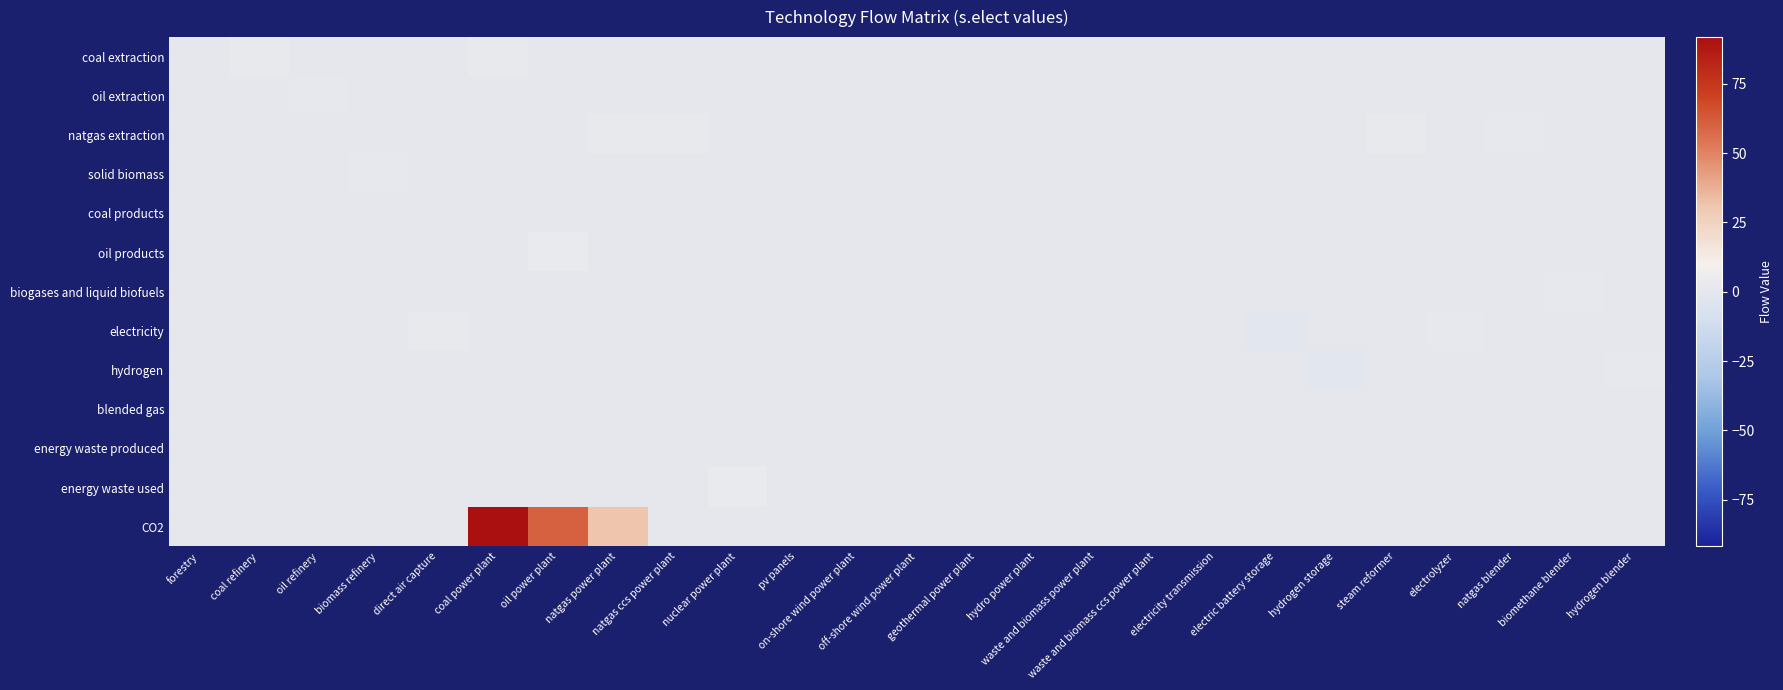

Which series has the largest range (max minus min)?

CO2